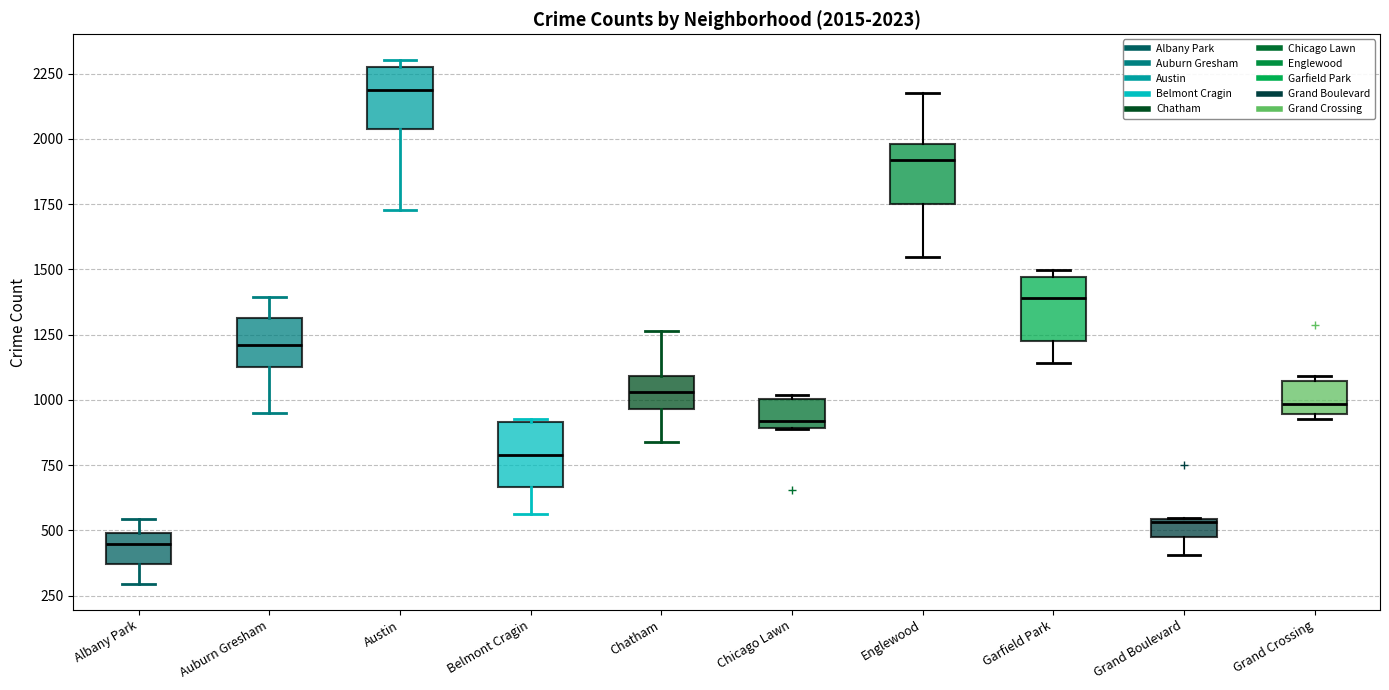

Which box's median line is the highest?

Austin